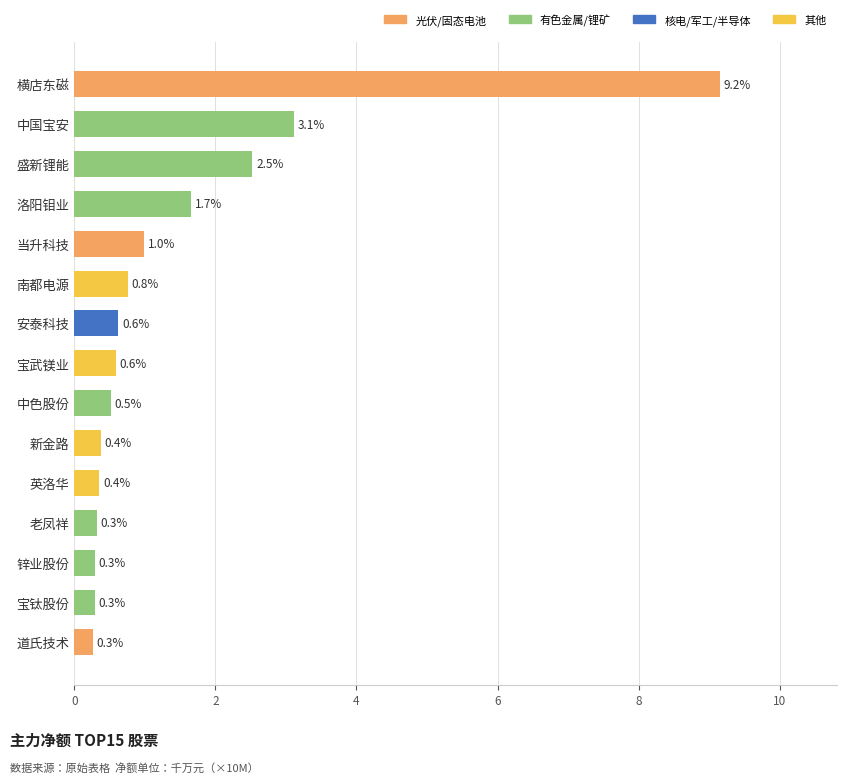

How many bars are there in total?

15